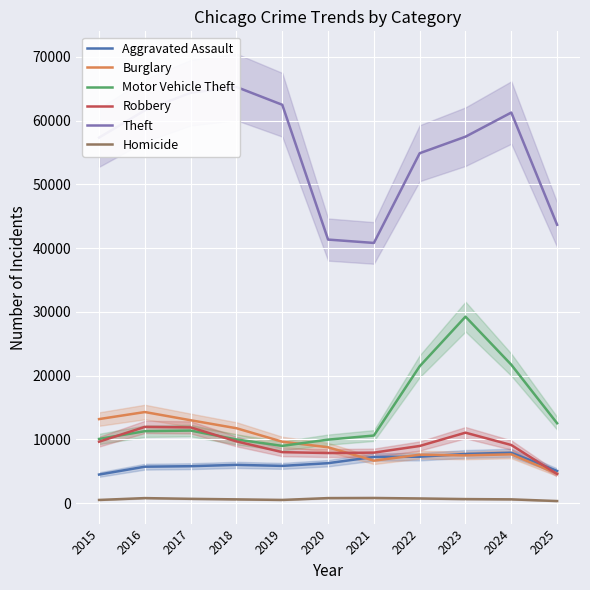

What is the difference between the Aggravated Assault values at 2021 and 2019?

1401